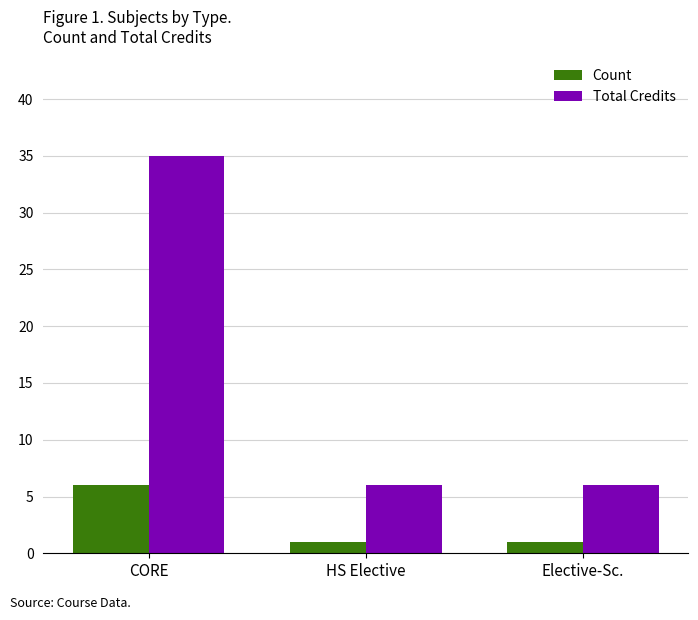

Read the Total Credits value at Elective-Sc., to the nearest 5.

5